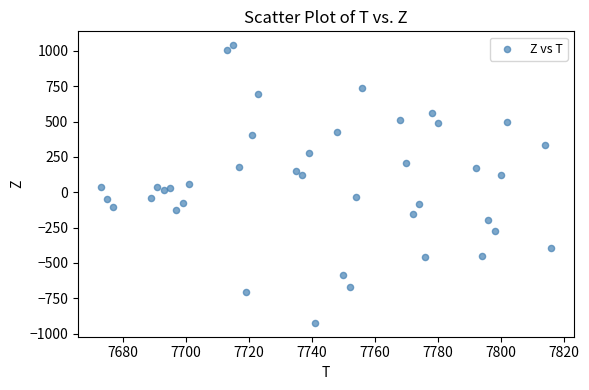

What is the range of Y values (max minus min)?

1964